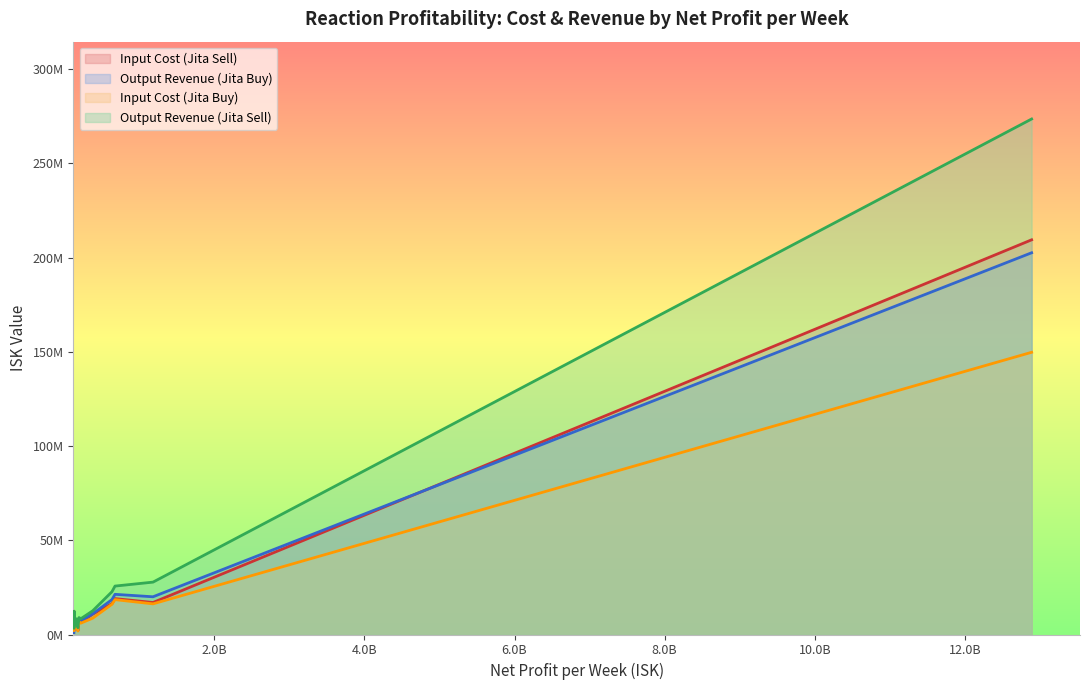

True or false: Input Cost (Jita Sell) and Output Revenue (Jita Sell) intersect in this chart.

False